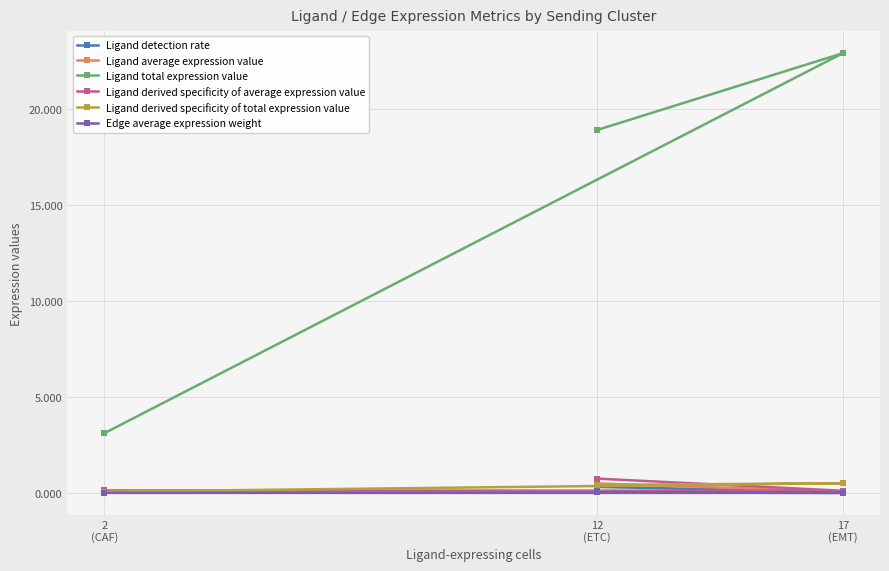

Is the value of Ligand detection rate at 12
(ETC) greater than the value of Ligand total expression value at 17
(EMT)?

No